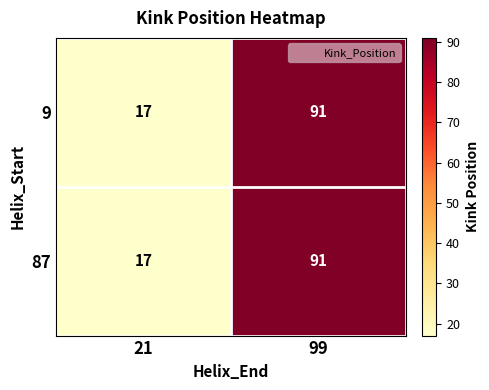

The value of 87 at 21 is 17. True or false?

True